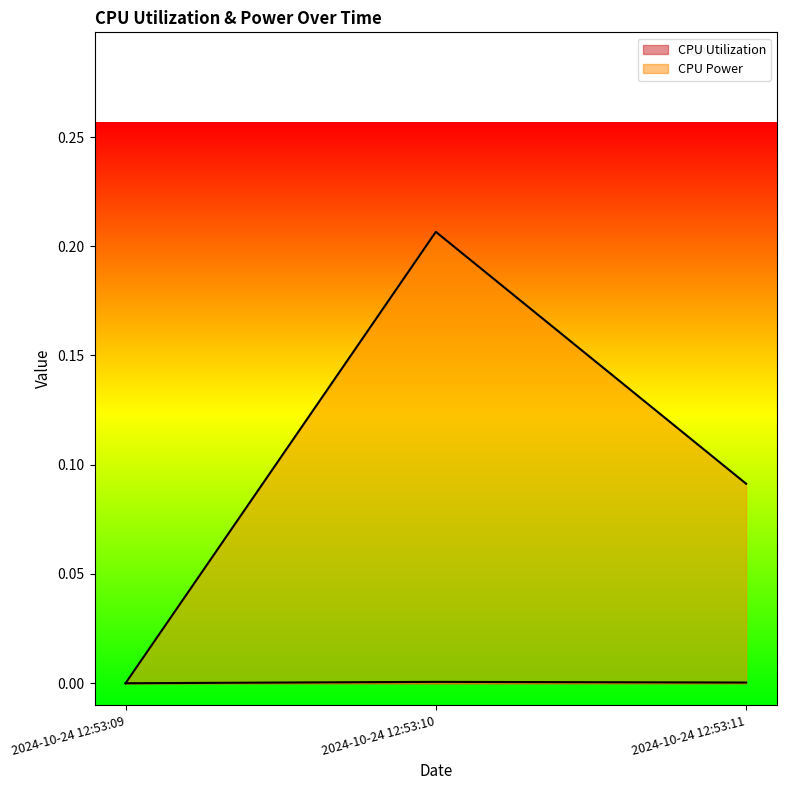

Rank the series at 2024-10-24 12:53:11 from lowest to highest value.

CPU Utilization, CPU Power